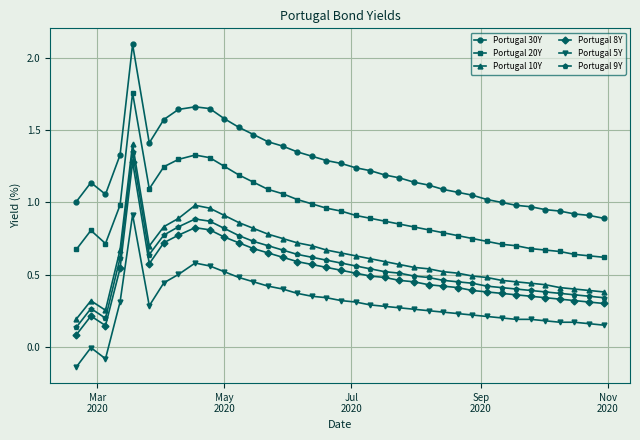

True or false: Portugal 20Y has more than 0 points higher than both neighbors.

True